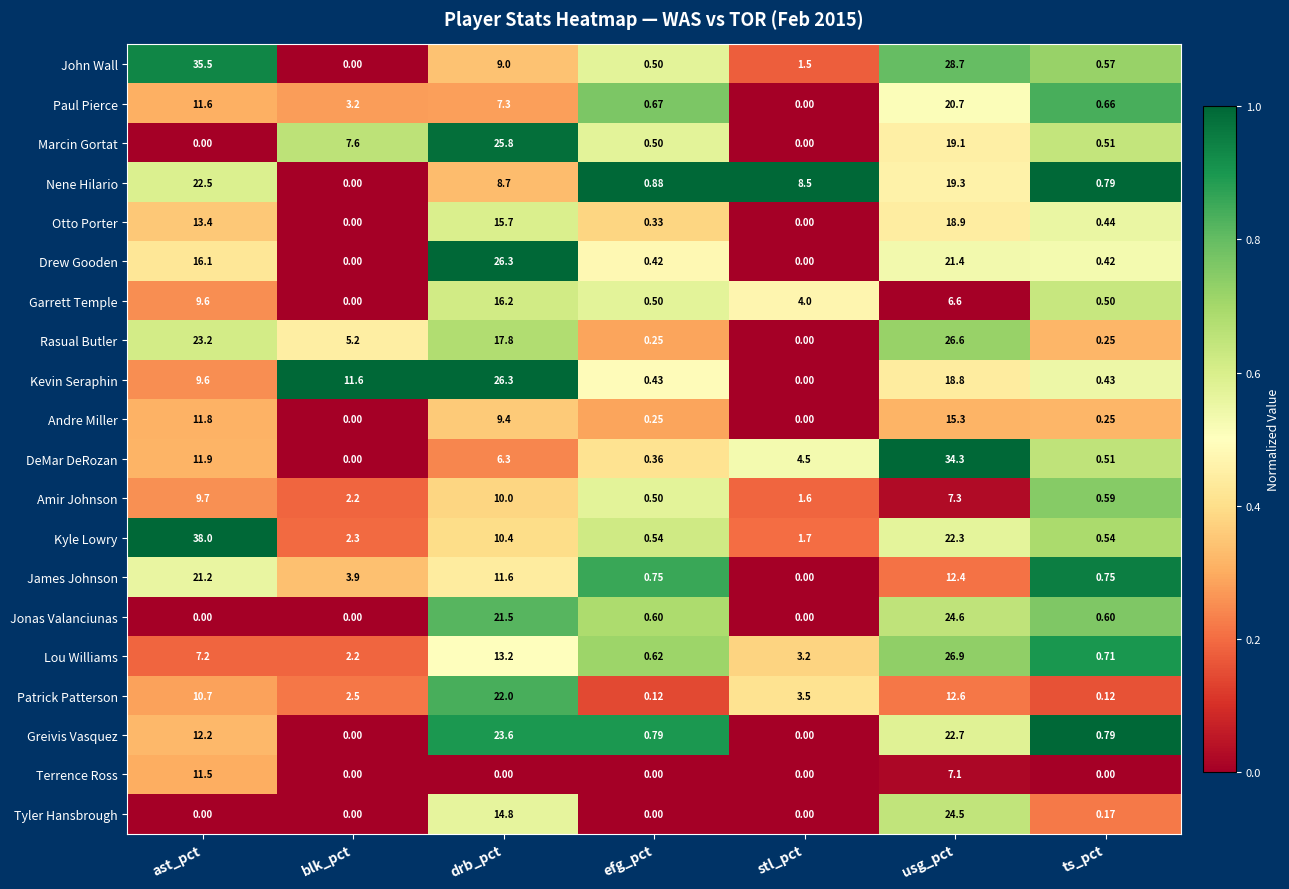

At which category is the sum across all series the highest?

usg_pct